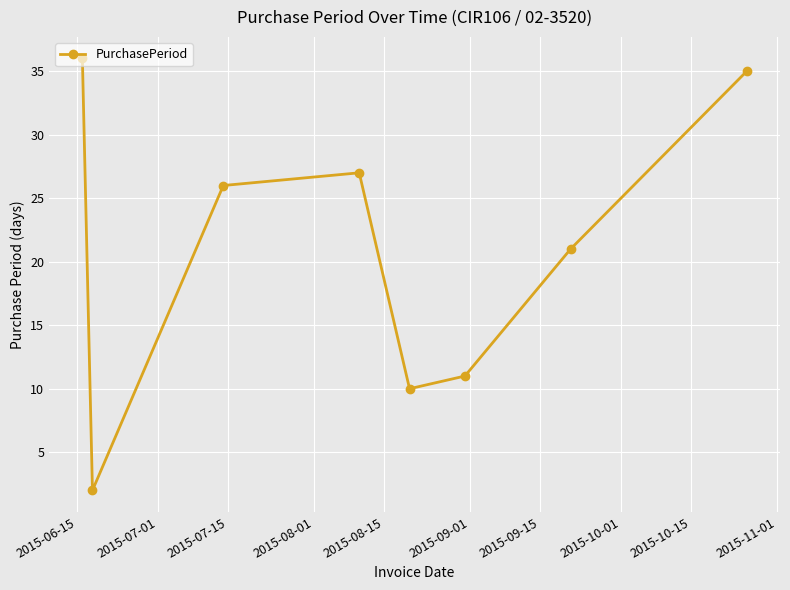

What is the greatest value displayed?

36